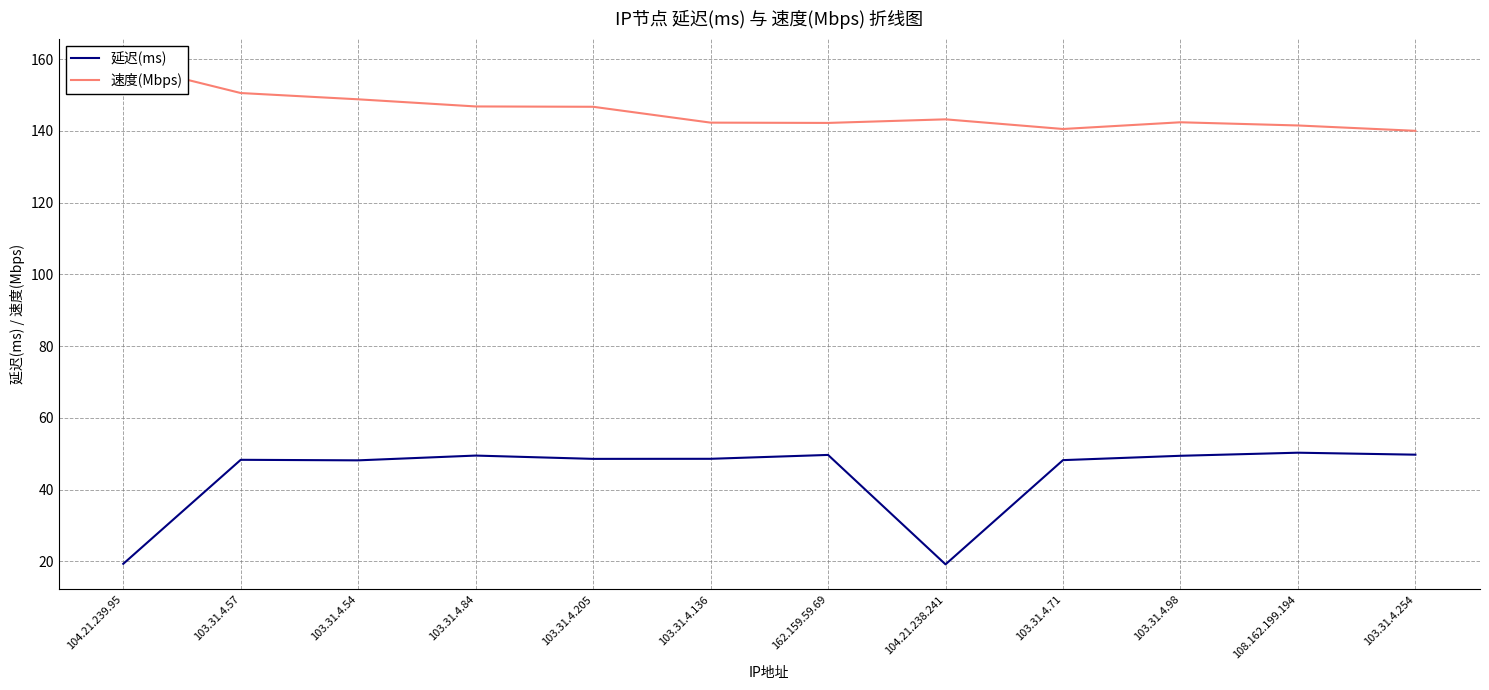

Which series has the largest total across all categories?

速度(Mbps)